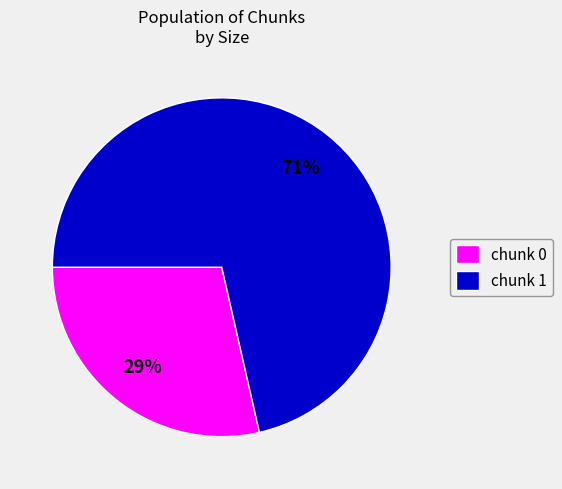

To the nearest percent, what percentage of the pie is chunk 0?

29%